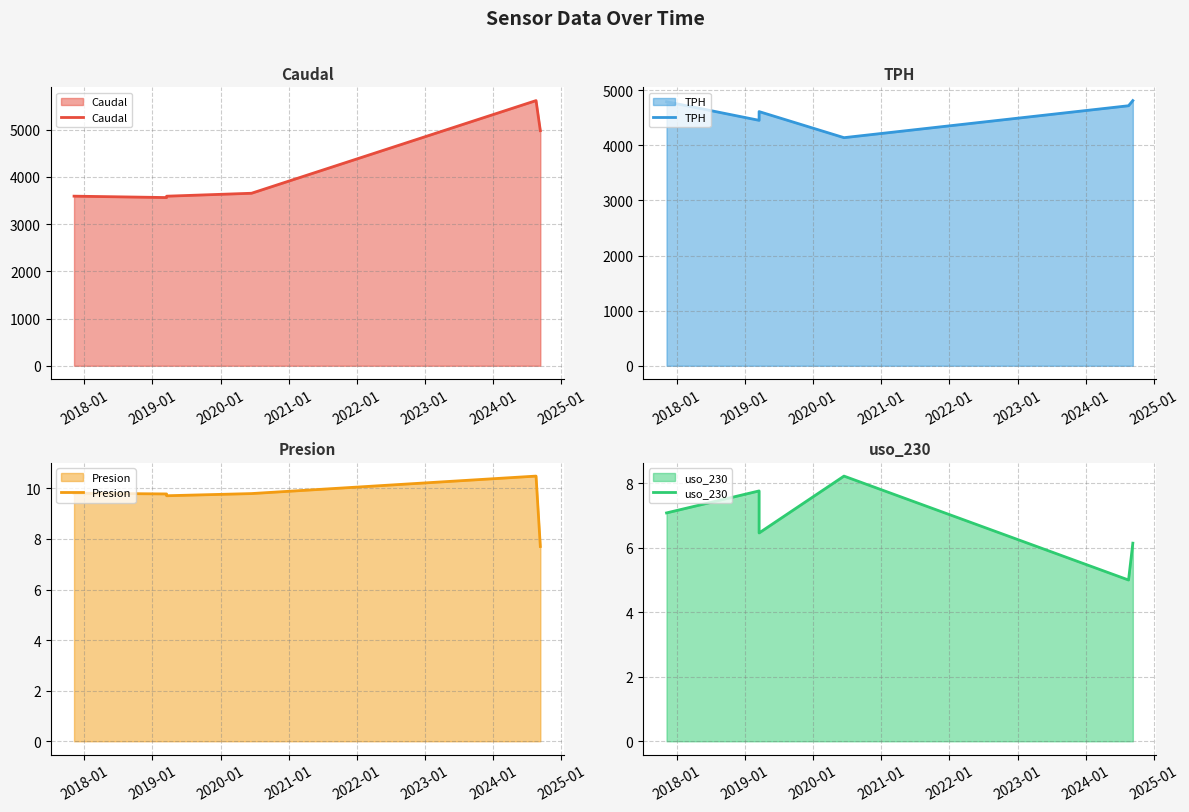

Which series has the largest total across all categories?

TPH